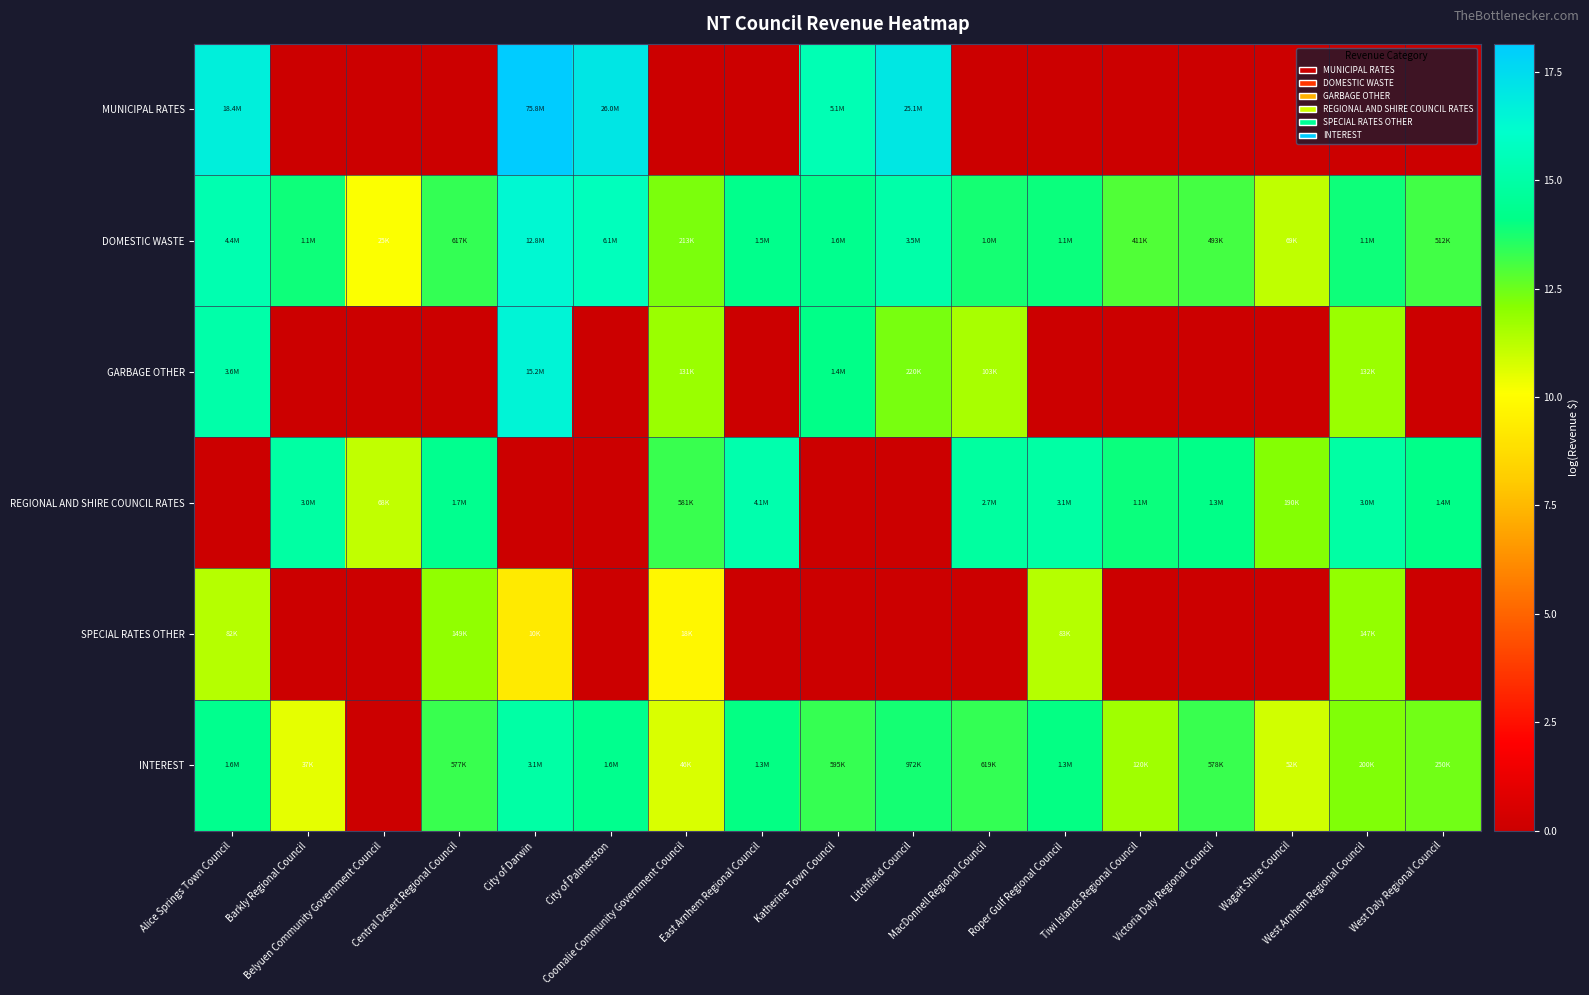

Reading left to right, extract all data points from this chart.

MUNICIPAL RATES: Alice Springs Town Council=16.7	Barkly Regional Council=0.0	Belyuen Community Government Council=0.0	Central Desert Regional Council=0.0	City of Darwin=18.1	City of Palmerston=17.1	Coomalie Community Government Council=0.0	East Arnhem Regional Council=0.0	Katherine Town Council=15.4	Litchfield Council=17.0	MacDonnell Regional Council=0.0	Roper Gulf Regional Council=0.0	Tiwi Islands Regional Council=0.0	Victoria Daly Regional Council=0.0	Wagait Shire Council=0.0	West Arnhem Regional Council=0.0	West Daly Regional Council=0.0
DOMESTIC WASTE: Alice Springs Town Council=15.3	Barkly Regional Council=13.9	Belyuen Community Government Council=10.1	Central Desert Regional Council=13.3	City of Darwin=16.4	City of Palmerston=15.6	Coomalie Community Government Council=12.3	East Arnhem Regional Council=14.2	Katherine Town Council=14.3	Litchfield Council=15.1	MacDonnell Regional Council=13.8	Roper Gulf Regional Council=13.9	Tiwi Islands Regional Council=12.9	Victoria Daly Regional Council=13.1	Wagait Shire Council=11.1	West Arnhem Regional Council=13.9	West Daly Regional Council=13.1
GARBAGE OTHER: Alice Springs Town Council=15.1	Barkly Regional Council=0.0	Belyuen Community Government Council=0.0	Central Desert Regional Council=0.0	City of Darwin=16.5	City of Palmerston=0.0	Coomalie Community Government Council=11.8	East Arnhem Regional Council=0.0	Katherine Town Council=14.1	Litchfield Council=12.3	MacDonnell Regional Council=11.5	Roper Gulf Regional Council=0.0	Tiwi Islands Regional Council=0.0	Victoria Daly Regional Council=0.0	Wagait Shire Council=0.0	West Arnhem Regional Council=11.8	West Daly Regional Council=0.0
REGIONAL AND SHIRE COUNCIL RATES: Alice Springs Town Council=0.0	Barkly Regional Council=14.9	Belyuen Community Government Council=11.1	Central Desert Regional Council=14.3	City of Darwin=0.0	City of Palmerston=0.0	Coomalie Community Government Council=13.3	East Arnhem Regional Council=15.2	Katherine Town Council=0.0	Litchfield Council=0.0	MacDonnell Regional Council=14.8	Roper Gulf Regional Council=14.9	Tiwi Islands Regional Council=13.9	Victoria Daly Regional Council=14.1	Wagait Shire Council=12.2	West Arnhem Regional Council=14.9	West Daly Regional Council=14.2
SPECIAL RATES OTHER: Alice Springs Town Council=11.3	Barkly Regional Council=0.0	Belyuen Community Government Council=0.0	Central Desert Regional Council=11.9	City of Darwin=9.3	City of Palmerston=0.0	Coomalie Community Government Council=9.8	East Arnhem Regional Council=0.0	Katherine Town Council=0.0	Litchfield Council=0.0	MacDonnell Regional Council=0.0	Roper Gulf Regional Council=11.3	Tiwi Islands Regional Council=0.0	Victoria Daly Regional Council=0.0	Wagait Shire Council=0.0	West Arnhem Regional Council=11.9	West Daly Regional Council=0.0
INTEREST: Alice Springs Town Council=14.3	Barkly Regional Council=10.5	Belyuen Community Government Council=0.0	Central Desert Regional Council=13.3	City of Darwin=15.0	City of Palmerston=14.3	Coomalie Community Government Council=10.7	East Arnhem Regional Council=14.1	Katherine Town Council=13.3	Litchfield Council=13.8	MacDonnell Regional Council=13.3	Roper Gulf Regional Council=14.0	Tiwi Islands Regional Council=11.7	Victoria Daly Regional Council=13.3	Wagait Shire Council=10.9	West Arnhem Regional Council=12.2	West Daly Regional Council=12.4